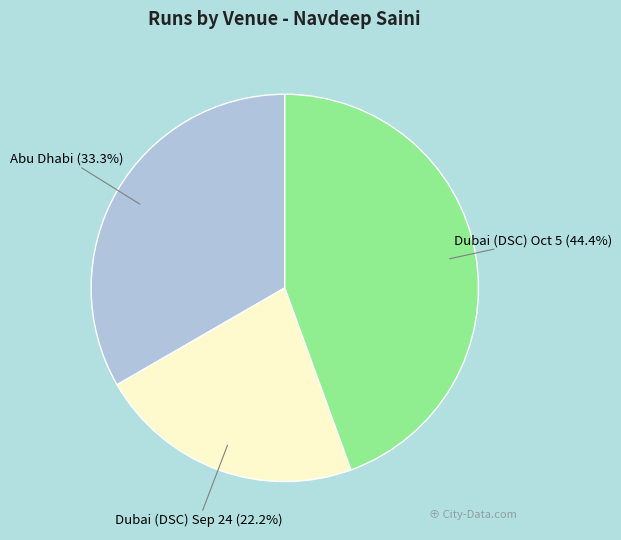

Is there a majority slice in this chart?

No